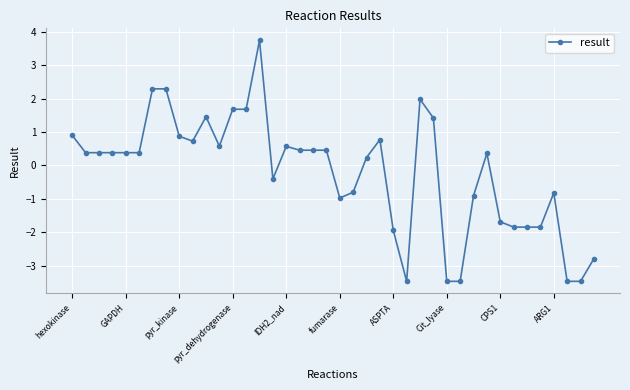

True or false: there are more than 1 points higher than both neighbors.

True